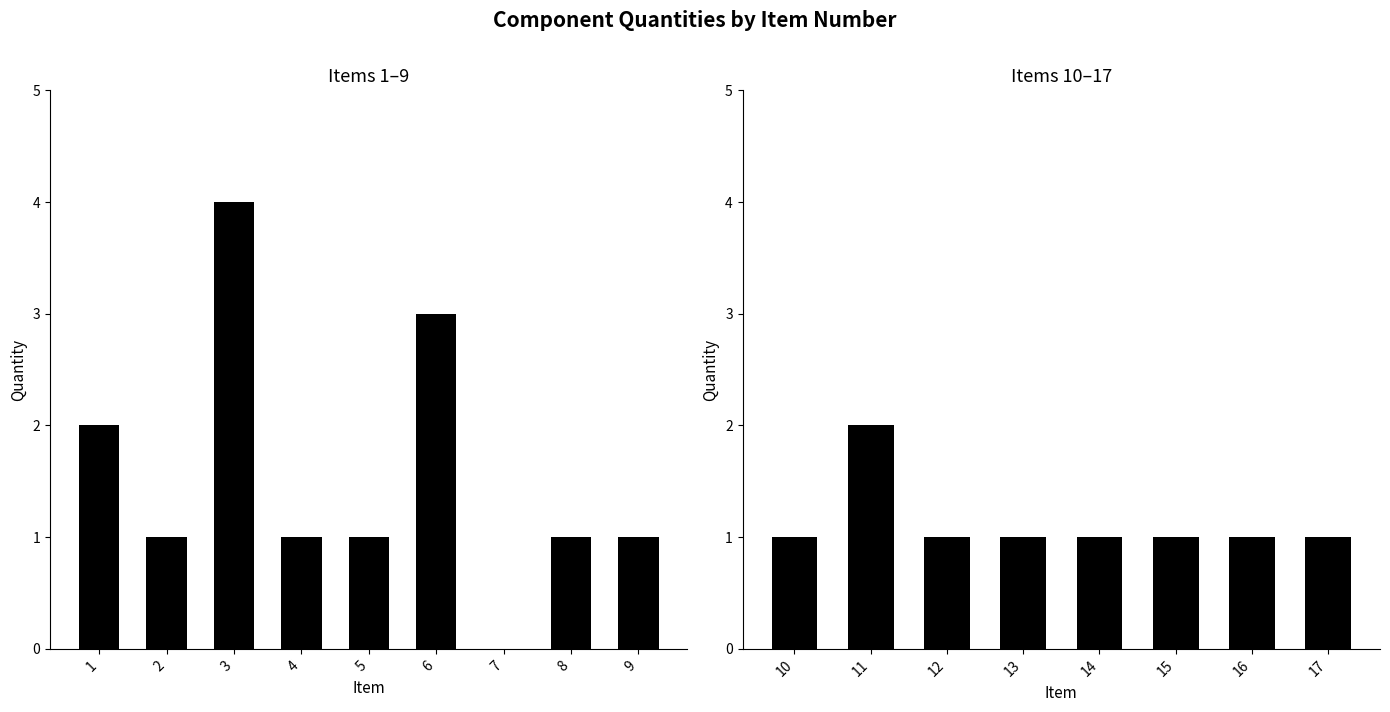

Where is the data nearest to the value 2?

1